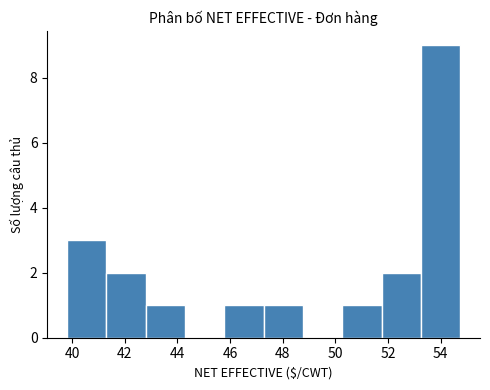

Reading left to right, list every bar in this chart as the range it spans on the x-axis followed by its height. Neither the bar edges nor the heights are printed on the chart, so give them approximately, as read against the axes.

39.8 to 41.2: 3
41.2 to 42.8: 2
42.8 to 44.2: 1
44.2 to 45.8: 0
45.8 to 47.2: 1
47.2 to 48.8: 1
48.8 to 50.2: 0
50.2 to 51.8: 1
51.8 to 53.2: 2
53.2 to 54.8: 9